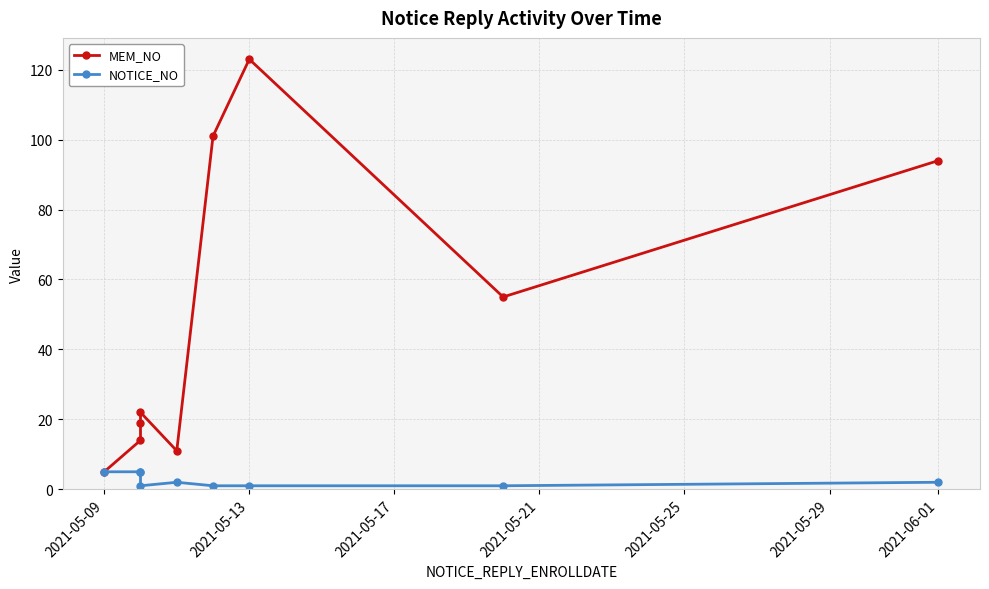

How many series are shown in this chart?

2